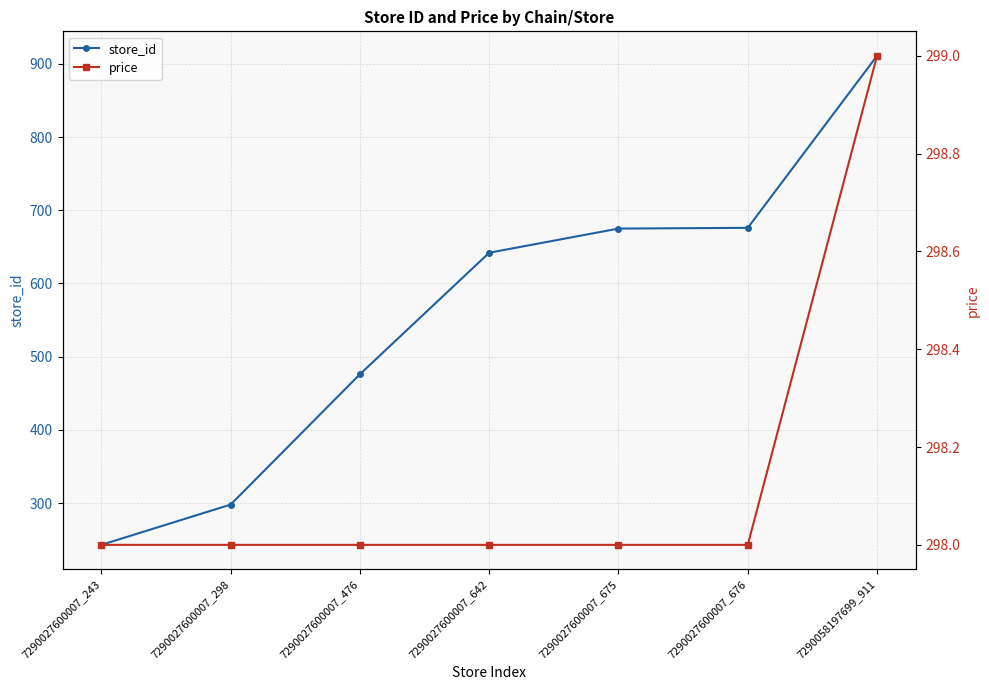

True or false: price and store_id intersect in this chart.

False